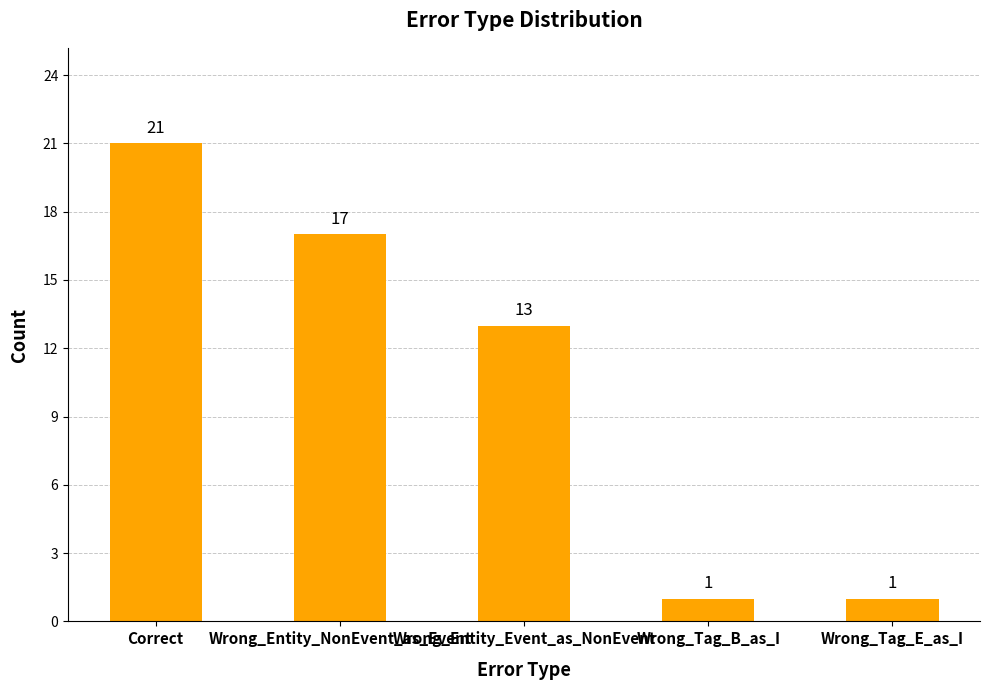

At which label does the data first exceed 13?

Correct